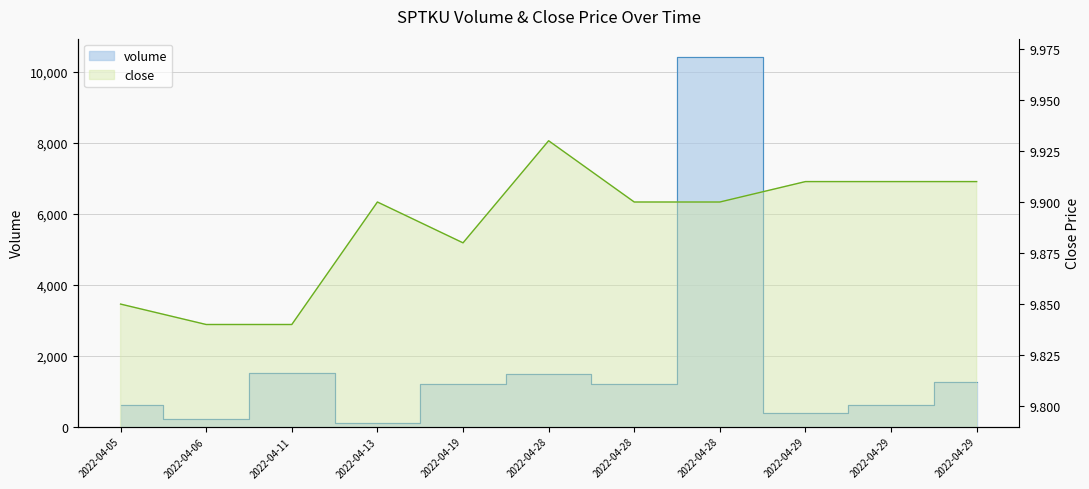

True or false: volume and close intersect in this chart.

False